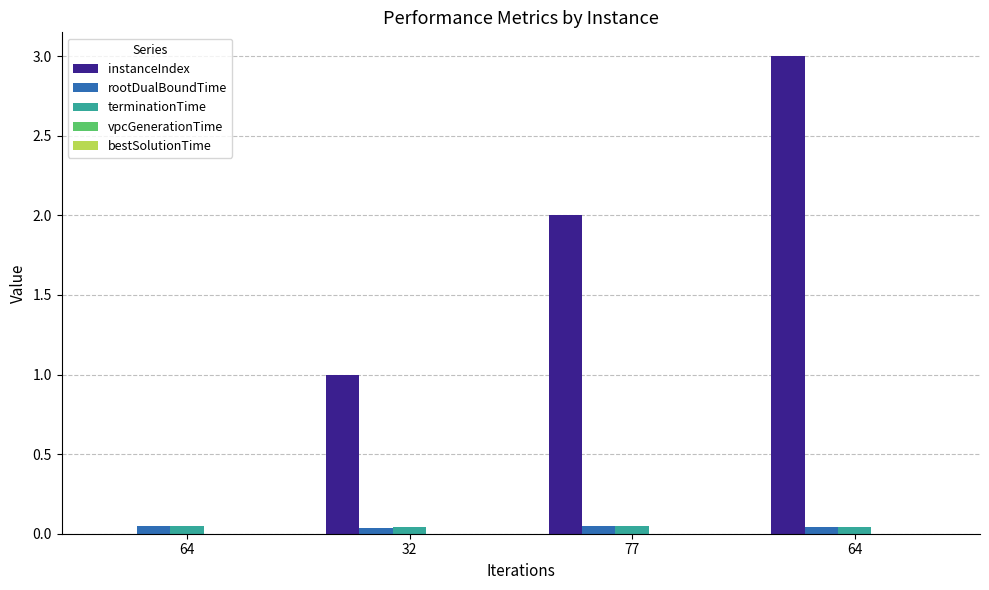

What is the sum of all terminationTime values?

0.2